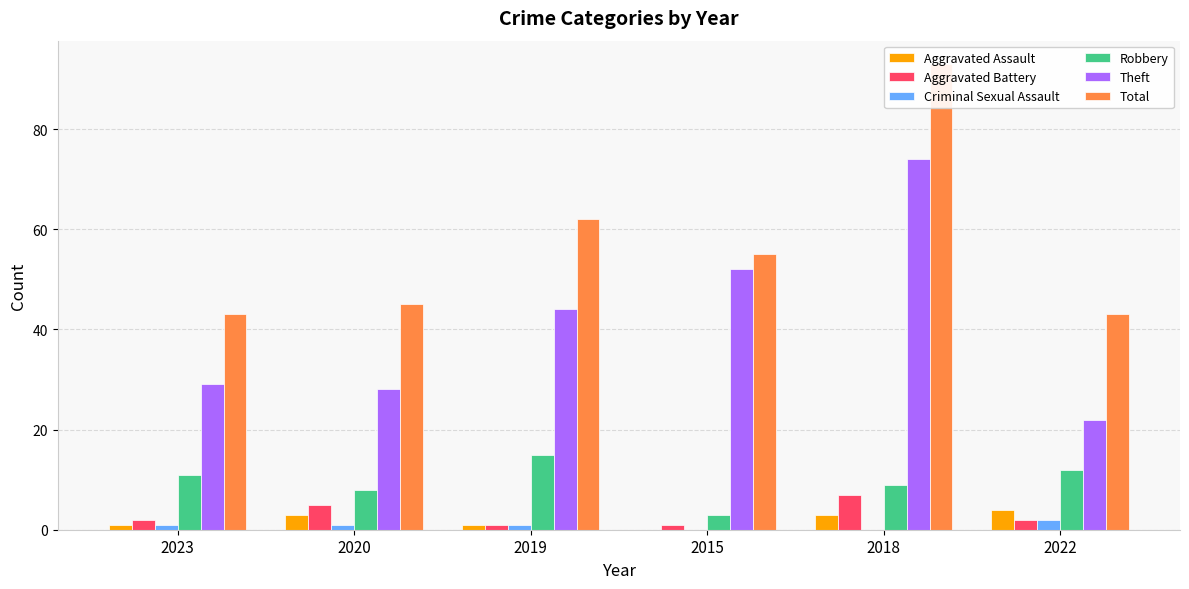

What is the label of the 4th bar from the right?

2019